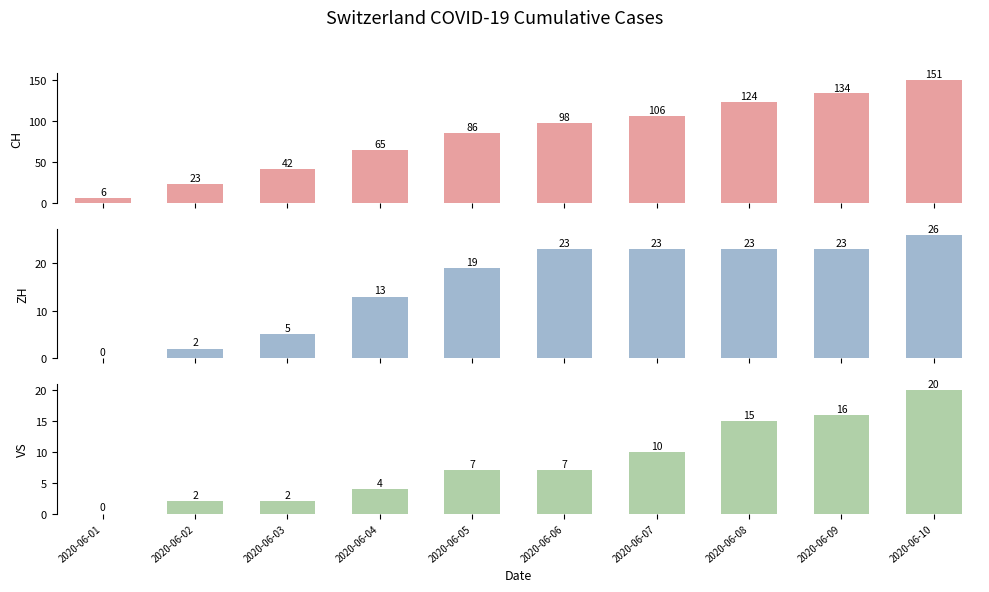

At which category is the sum across all series the highest?

2020-06-10